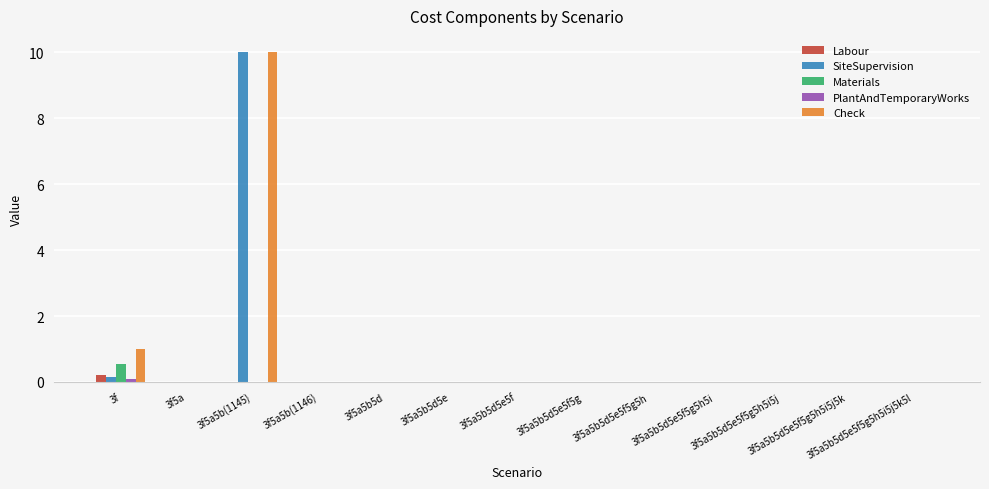

The SiteSupervision series shows 5.0 at 3f5a5b5d5e5f5g5h. True or false?

False